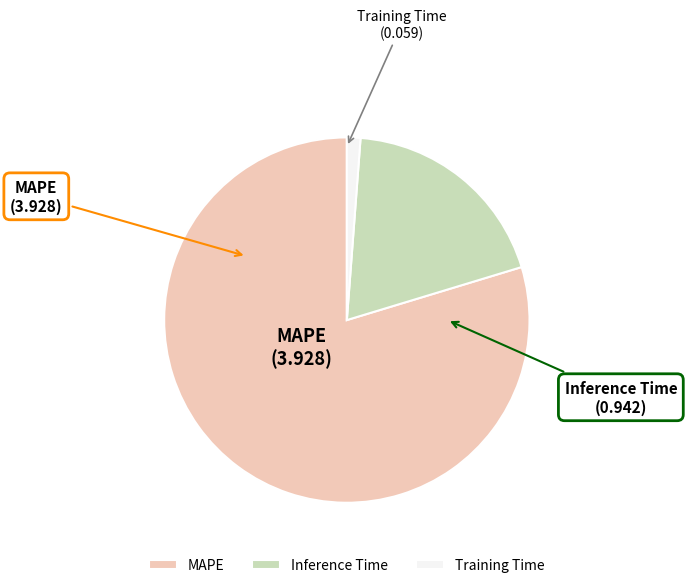

How many slices are in this pie chart?

3